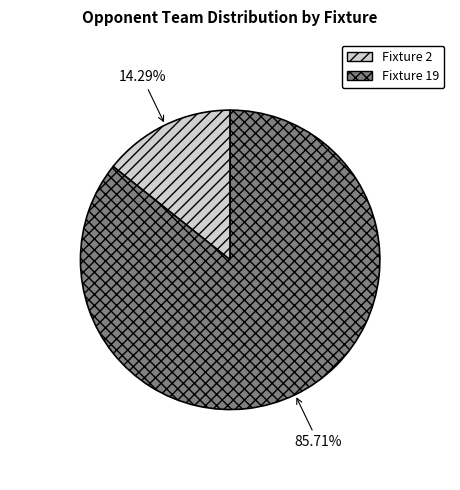

Which slice represents more than half of the pie?

Fixture 19